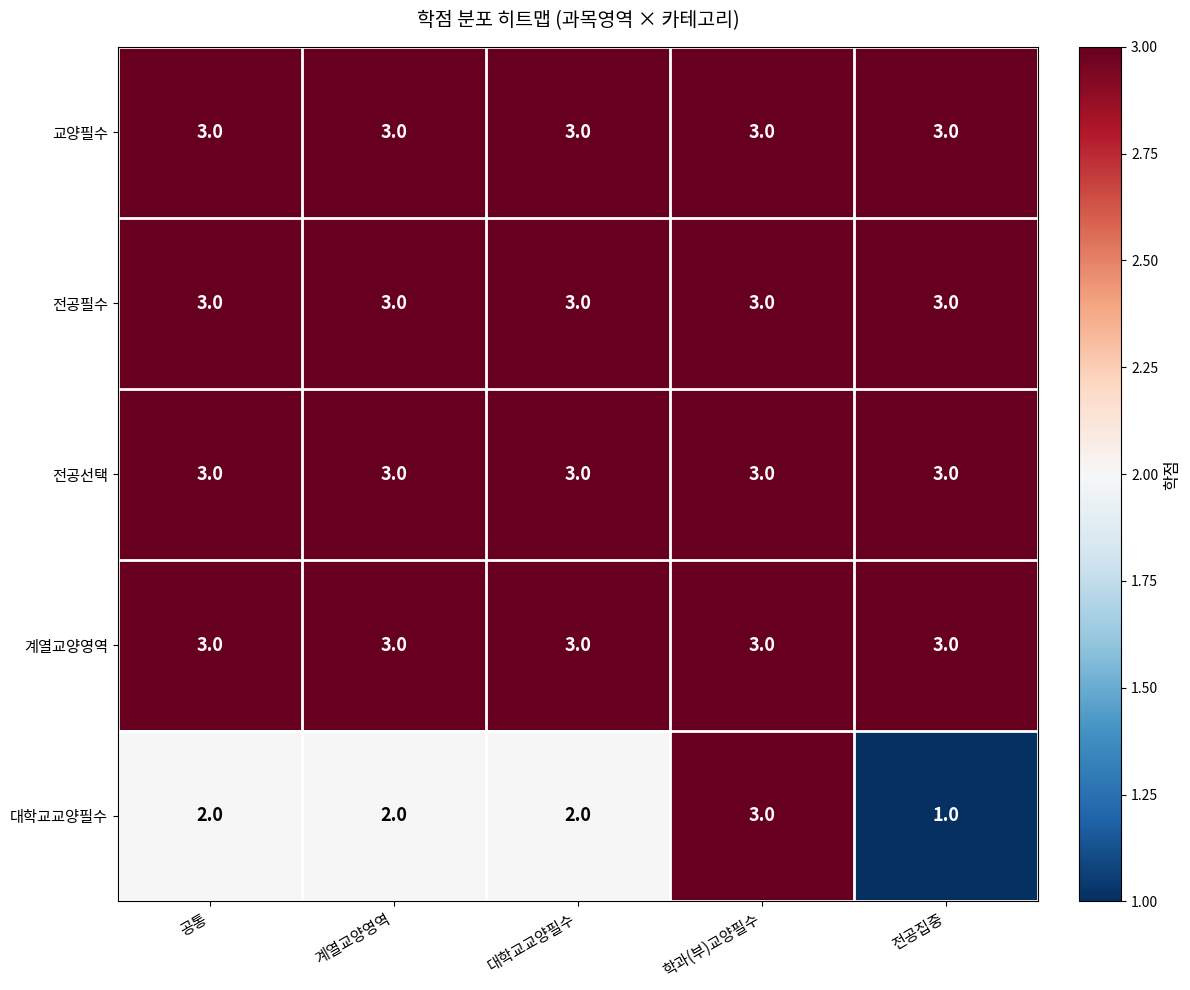

True or false: 전공필수 has a value of 4 at 학과(부)교양필수.

False